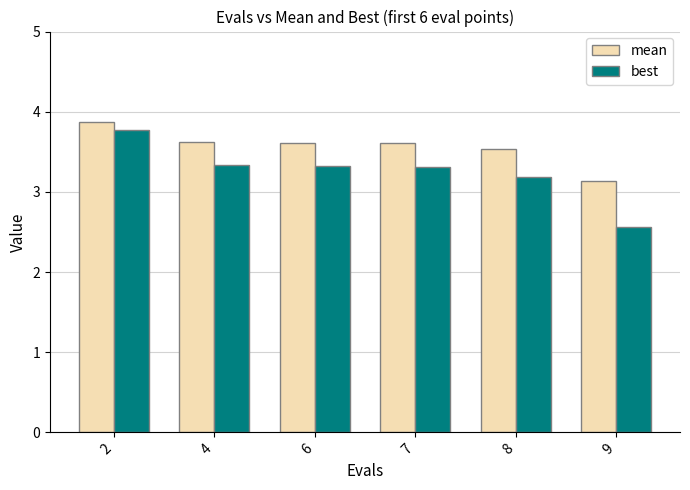

At 9, list the series in order from smallest to largest.

best, mean